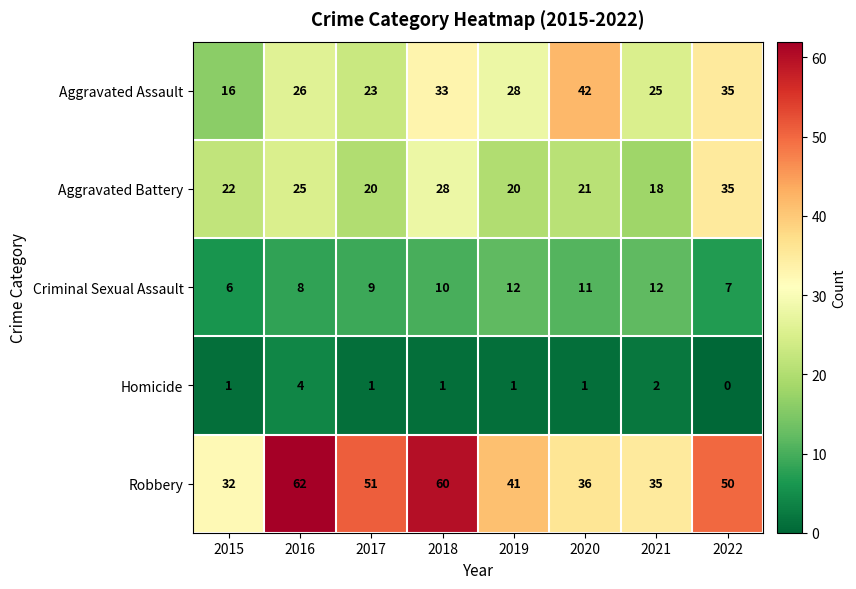

What is the total value across all series at 2019?

102